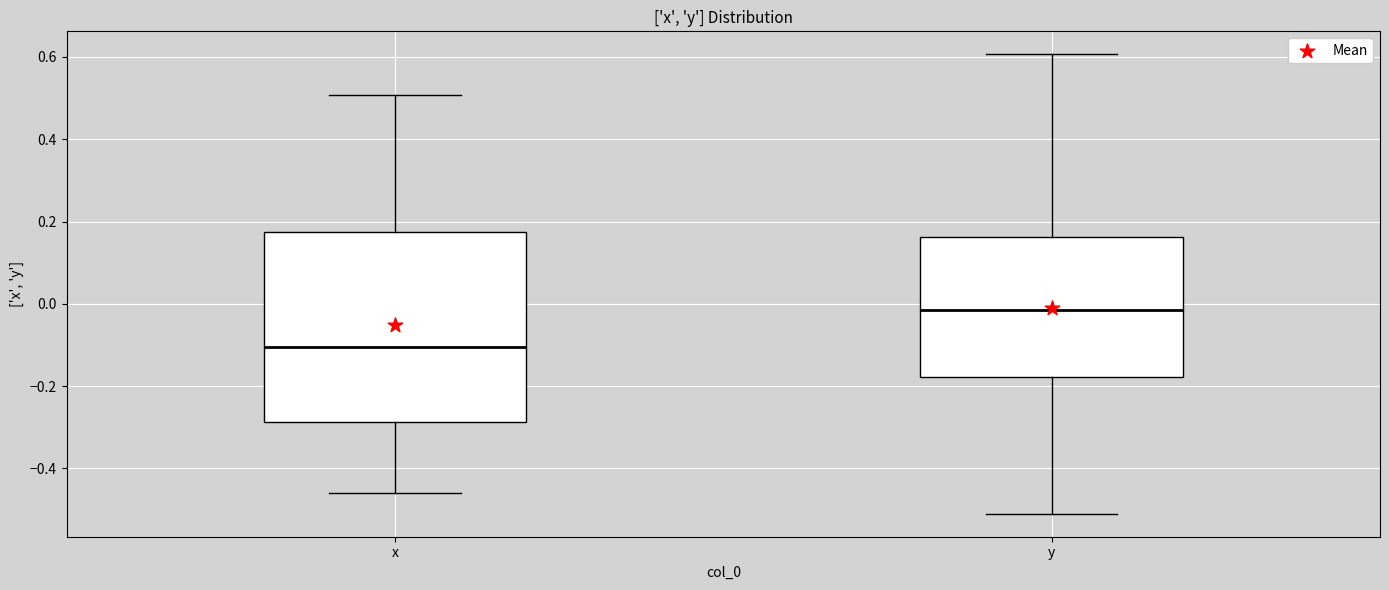

Reading left to right, transcribe this box plot: for each box, give where its median line is, the range the box spans, and where its two whiskers end, as read against the y-axis. The values are not printed on the chart, so give them approximately, as read against the axis.

x: median -0.10, box -0.28 to 0.18, whiskers -0.46 to 0.50
y: median -0.02, box -0.18 to 0.16, whiskers -0.52 to 0.60